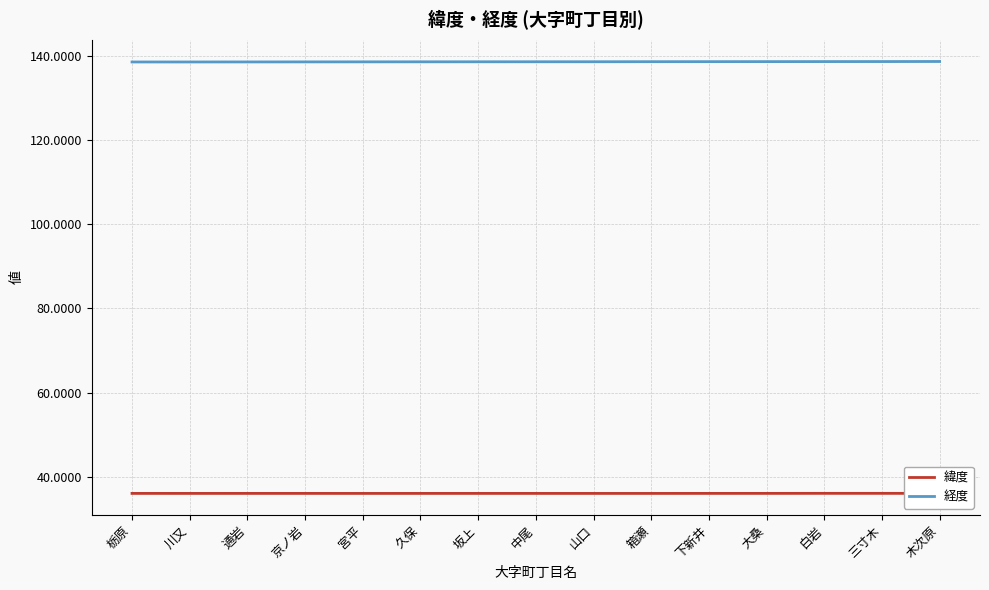

Read the 緯度 value at 宮平.

36.1